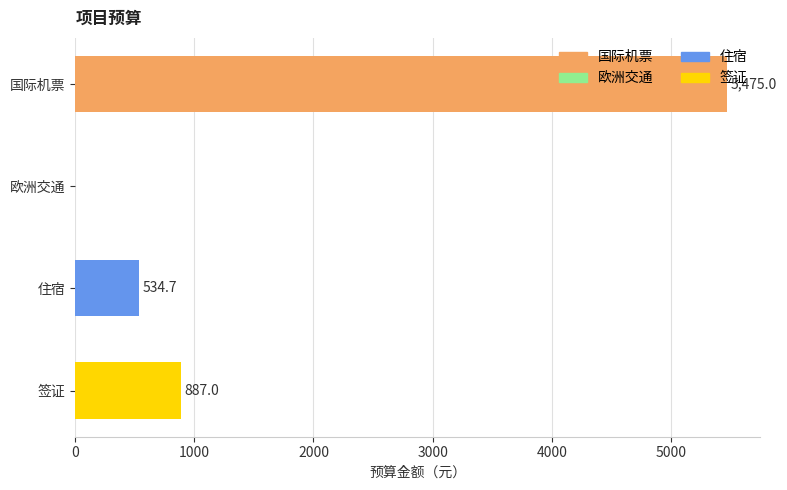

At which label is the value closest to 2737?

签证